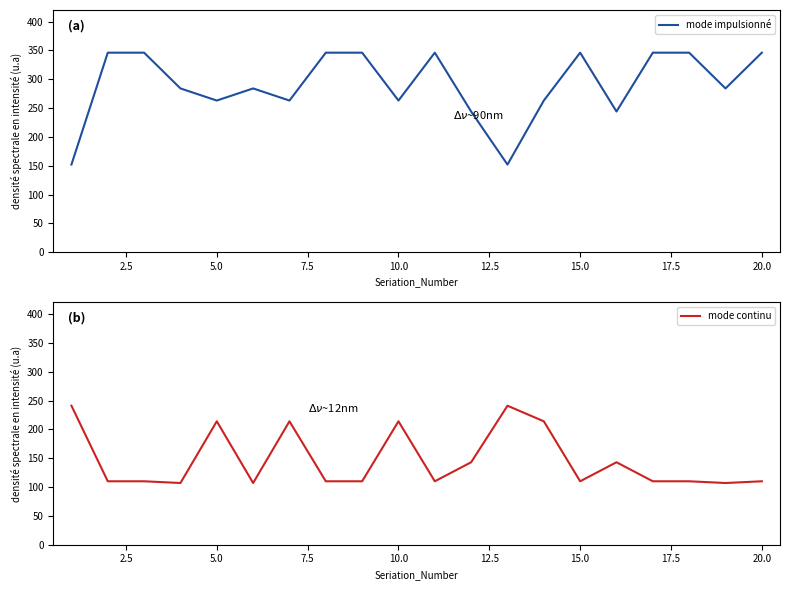

What is the lowest value of the mode continu series?

107